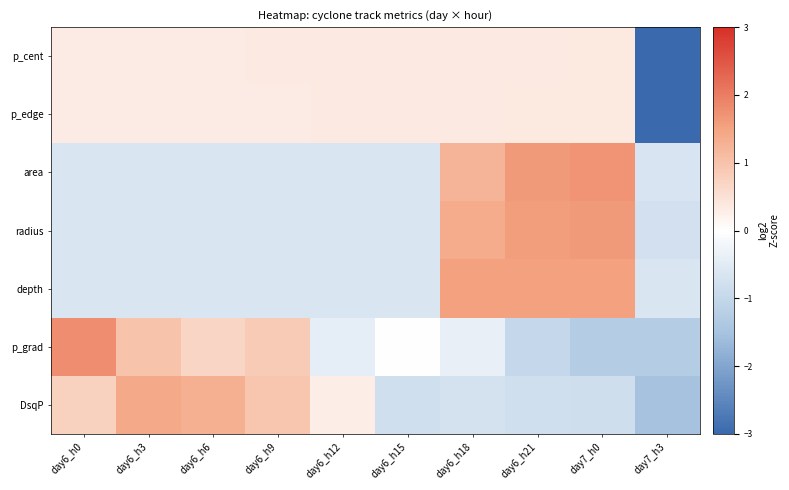

Reading left to right, transcribe all the data shown in this chart.

p_cent: day6_h0=0.3	day6_h3=0.3	day6_h6=0.3	day6_h9=0.3	day6_h12=0.3	day6_h15=0.3	day6_h18=0.3	day6_h21=0.3	day7_h0=0.4	day7_h3=-3.0
p_edge: day6_h0=0.3	day6_h3=0.3	day6_h6=0.3	day6_h9=0.3	day6_h12=0.3	day6_h15=0.3	day6_h18=0.3	day6_h21=0.4	day7_h0=0.4	day7_h3=-3.0
area: day6_h0=-0.6	day6_h3=-0.6	day6_h6=-0.6	day6_h9=-0.6	day6_h12=-0.6	day6_h15=-0.6	day6_h18=1.2	day6_h21=1.6	day7_h0=1.7	day7_h3=-0.7
radius: day6_h0=-0.6	day6_h3=-0.6	day6_h6=-0.6	day6_h9=-0.6	day6_h12=-0.6	day6_h15=-0.6	day6_h18=1.4	day6_h21=1.6	day7_h0=1.6	day7_h3=-0.8
depth: day6_h0=-0.7	day6_h3=-0.7	day6_h6=-0.7	day6_h9=-0.7	day6_h12=-0.7	day6_h15=-0.7	day6_h18=1.5	day6_h21=1.5	day7_h0=1.5	day7_h3=-0.7
p_grad: day6_h0=1.8	day6_h3=1.0	day6_h6=0.7	day6_h9=0.9	day6_h12=-0.4	day6_h15=0.0	day6_h18=-0.4	day6_h21=-1.0	day7_h0=-1.3	day7_h3=-1.3
DsqP: day6_h0=0.8	day6_h3=1.4	day6_h6=1.3	day6_h9=0.9	day6_h12=0.3	day6_h15=-0.8	day6_h18=-0.7	day6_h21=-0.8	day7_h0=-0.8	day7_h3=-1.5